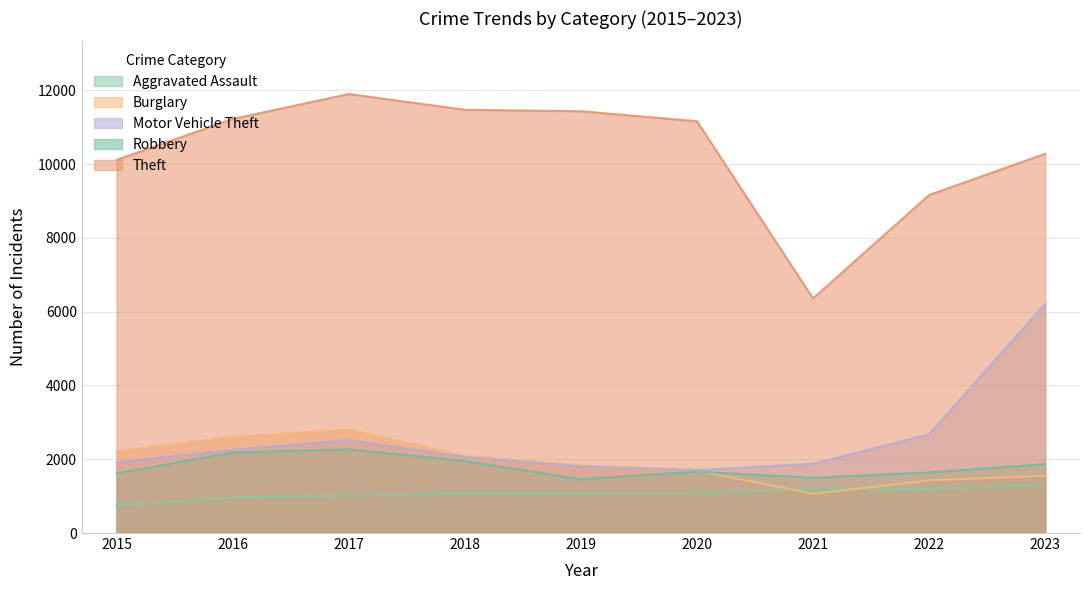

Which category has the lowest value in the Theft series?

2021